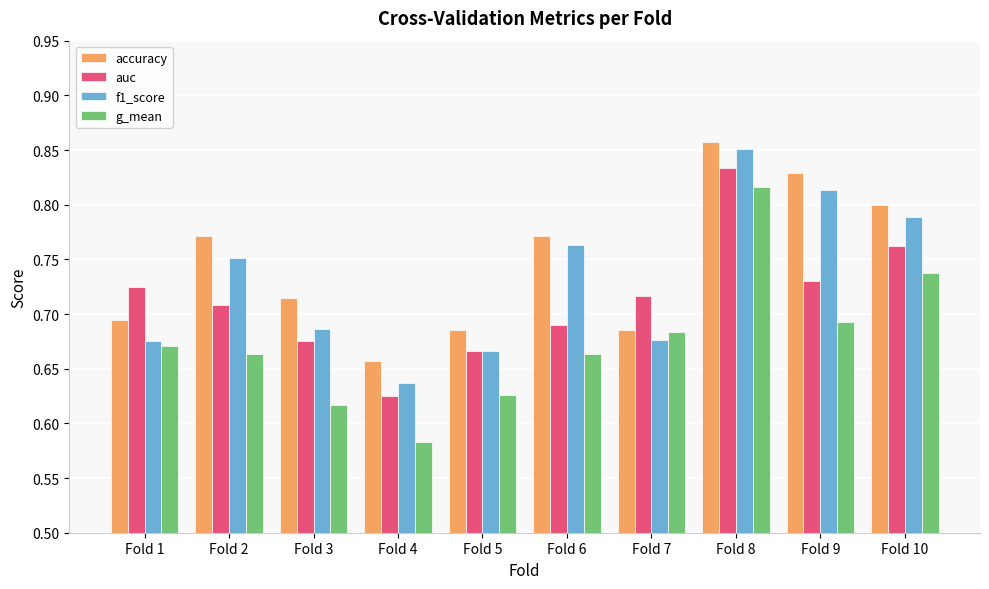

Which category has the lowest value in the accuracy series?

Fold 4